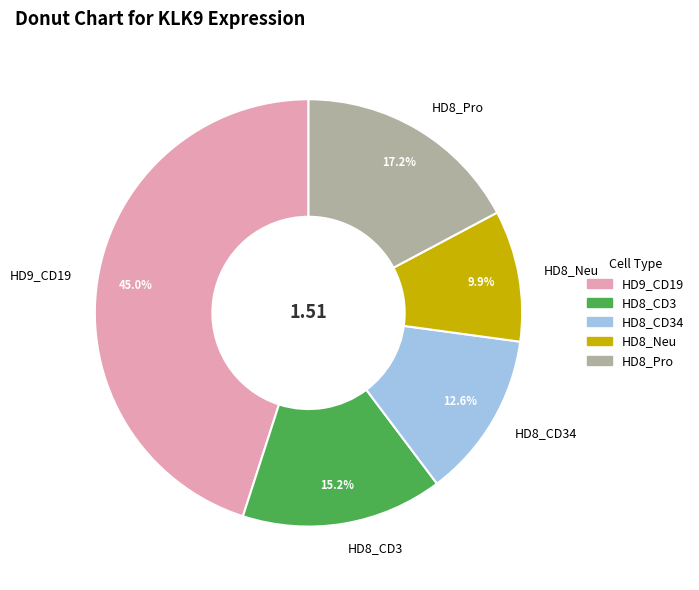

To the nearest percent, what is the difference between the HD8_Pro and HD8_Neu slice percentages?

7%